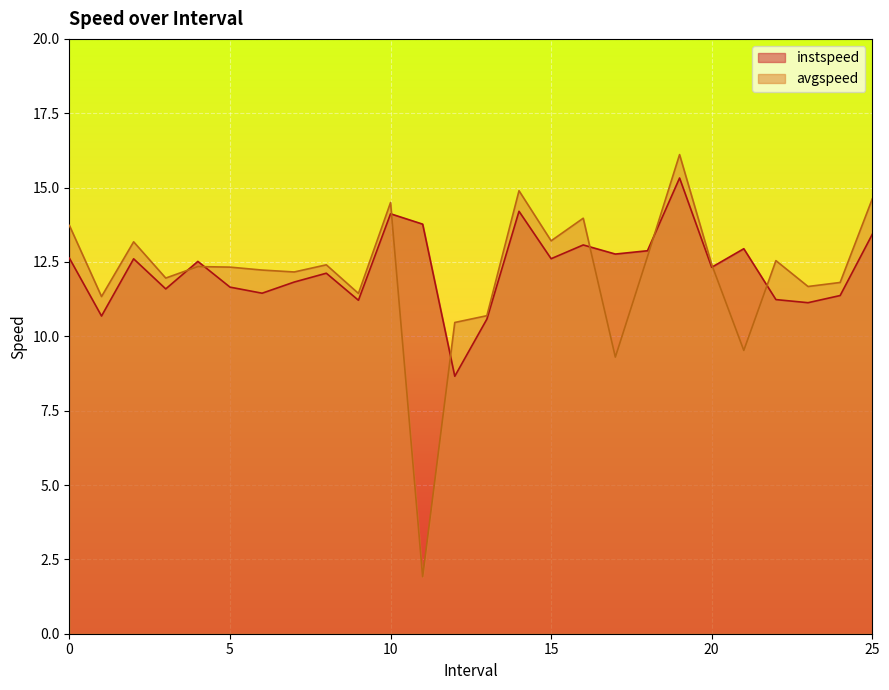

At which category is the sum across all series the highest?

19